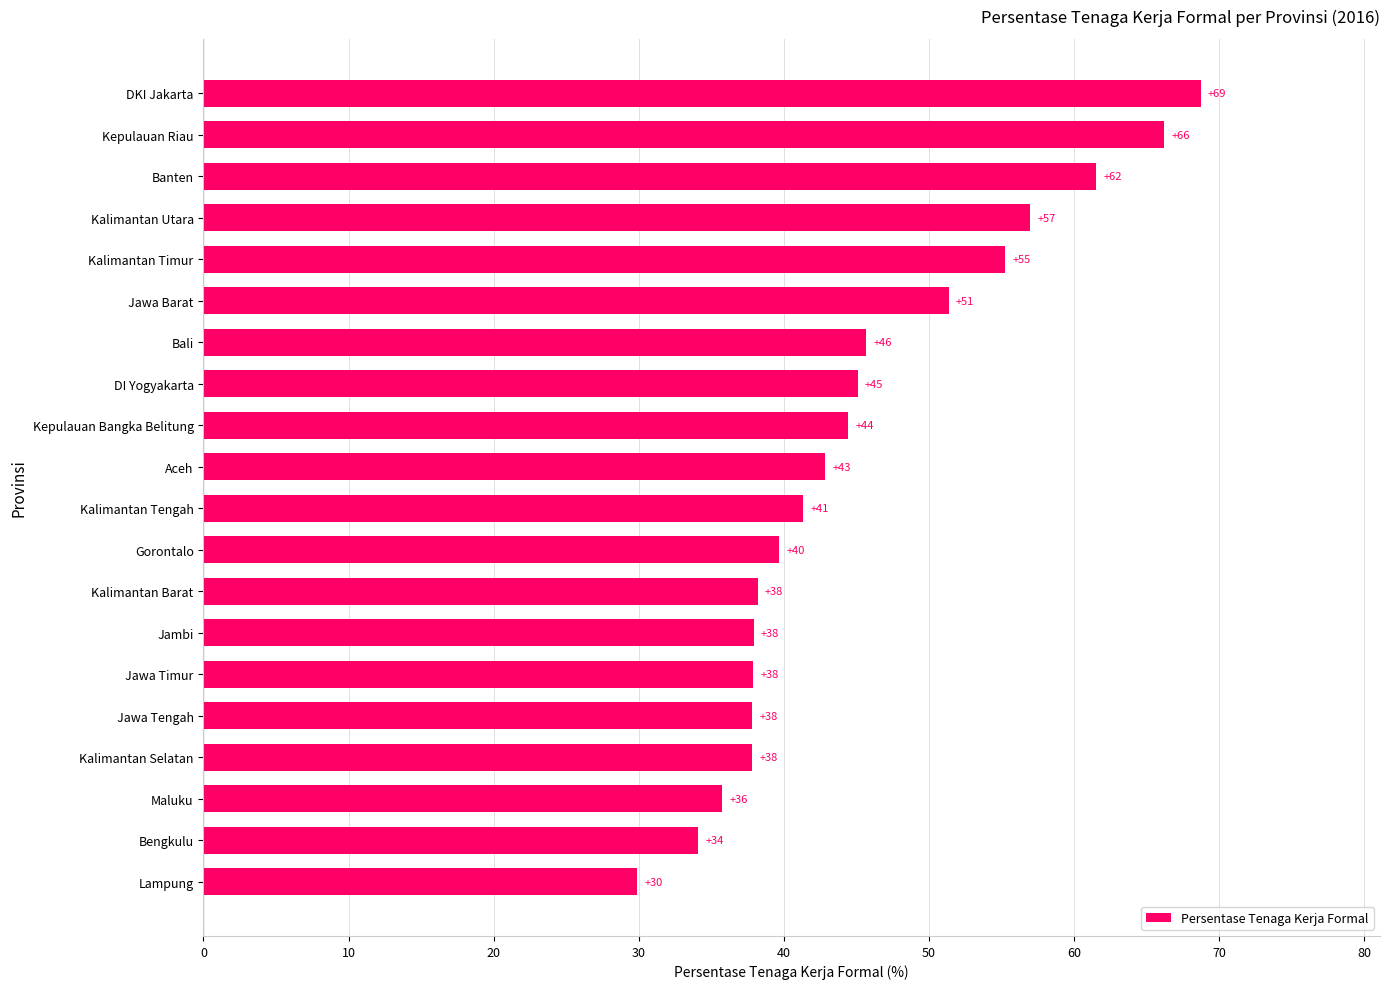

Is it true that the value at Bengkulu is 9.7?

False